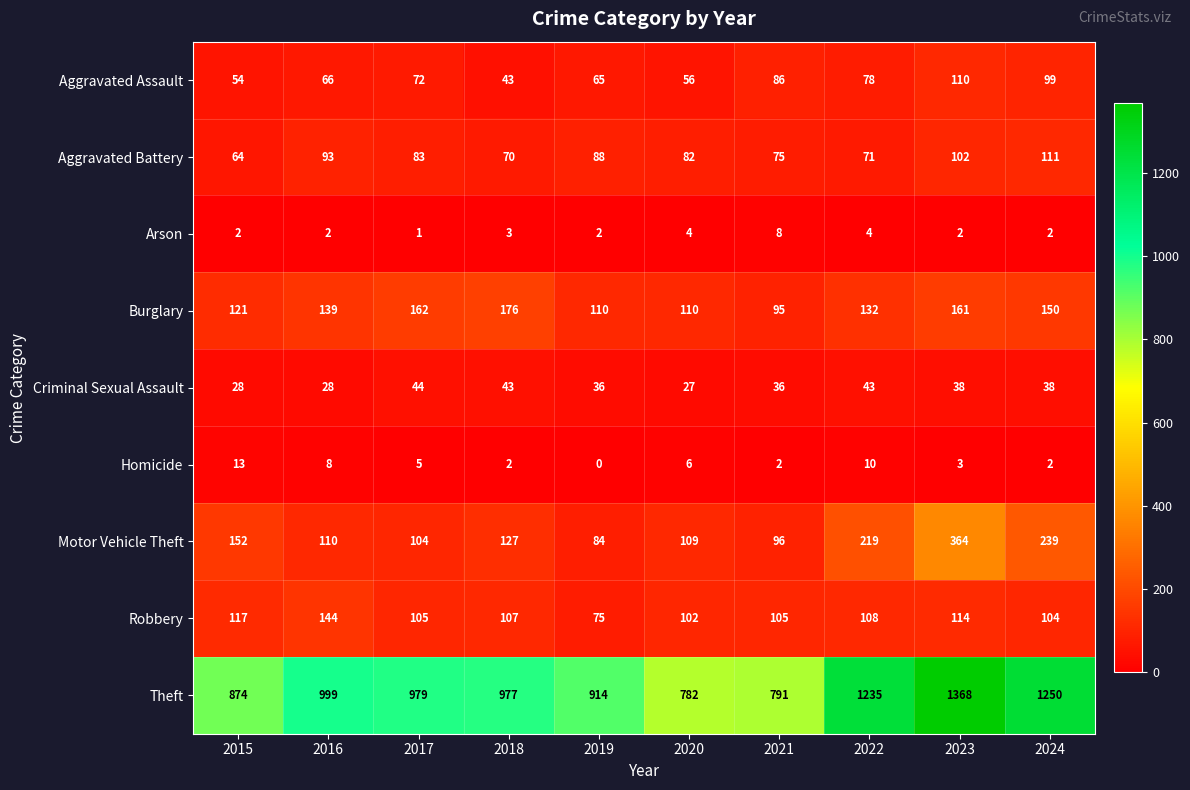

At 2021, list the series in order from largest to smallest.

Theft, Robbery, Motor Vehicle Theft, Burglary, Aggravated Assault, Aggravated Battery, Criminal Sexual Assault, Arson, Homicide